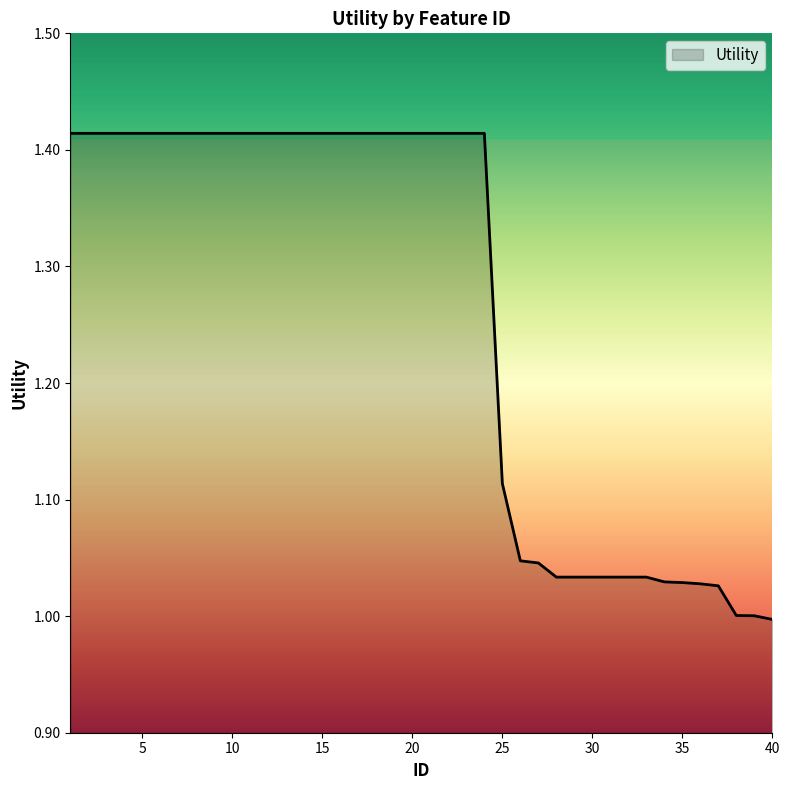

What is the difference between the maximum and minimum values?

0.4